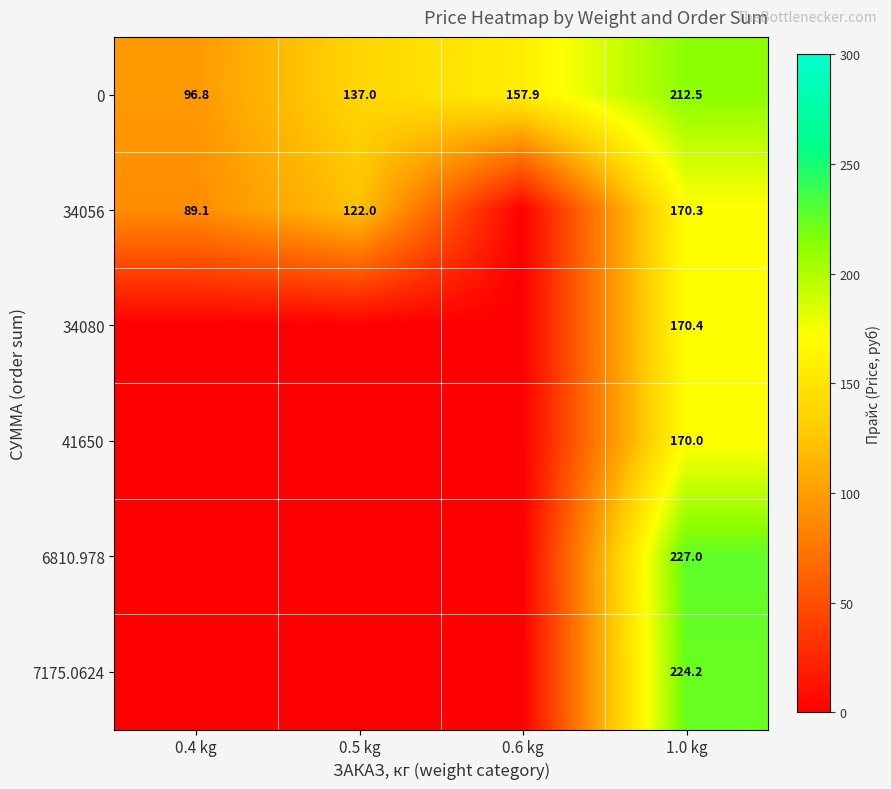

True or false: 6810.978 has a value of 227.0 at 1.0 kg.

True